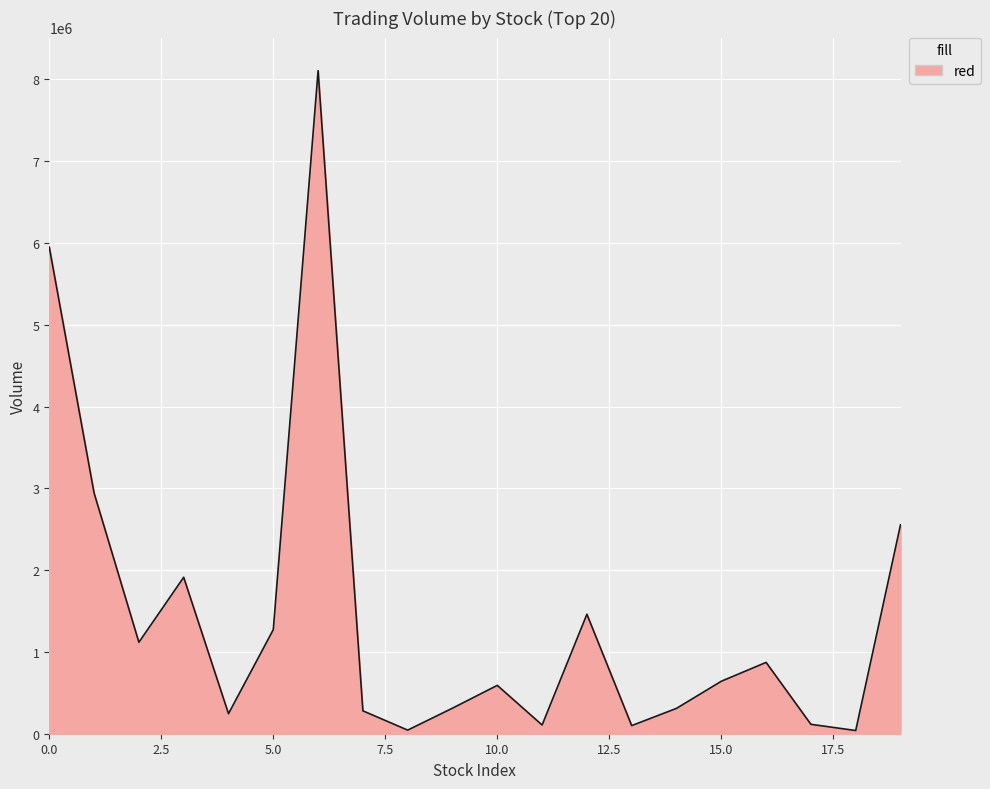

What is the greatest value displayed?

8105573